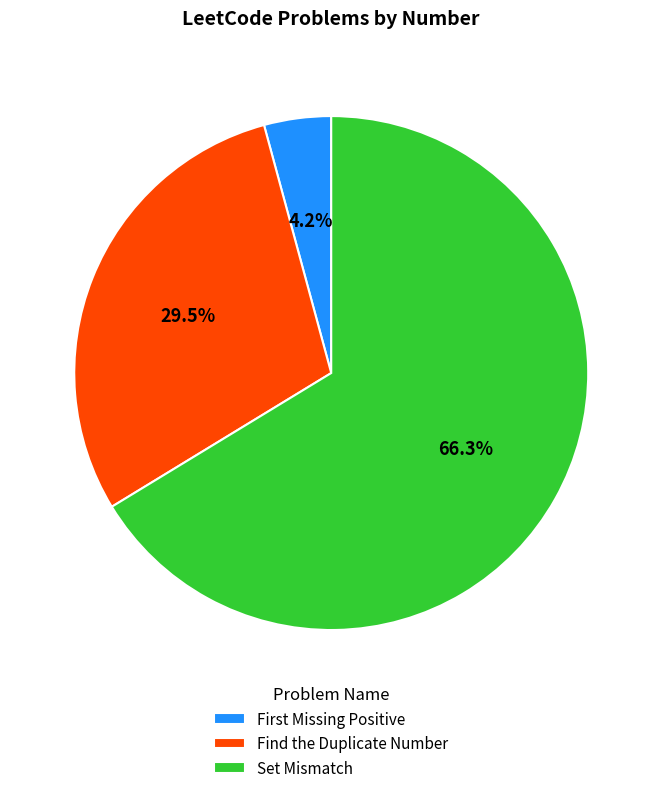

Count the number of slices in the pie.

3